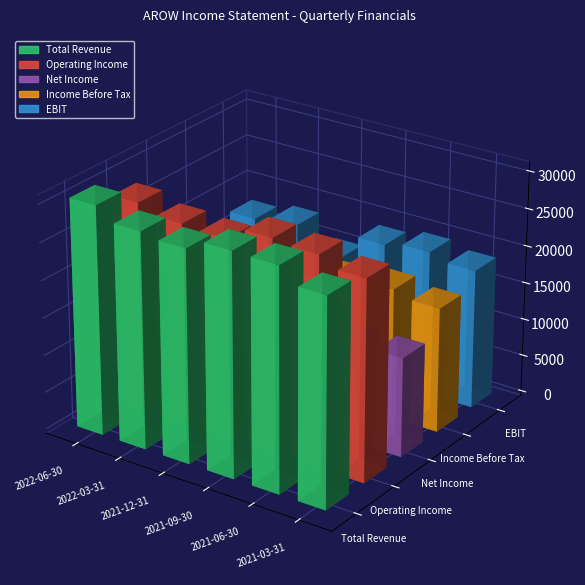

Where does the EBIT series first go above 18700?

2021-09-30